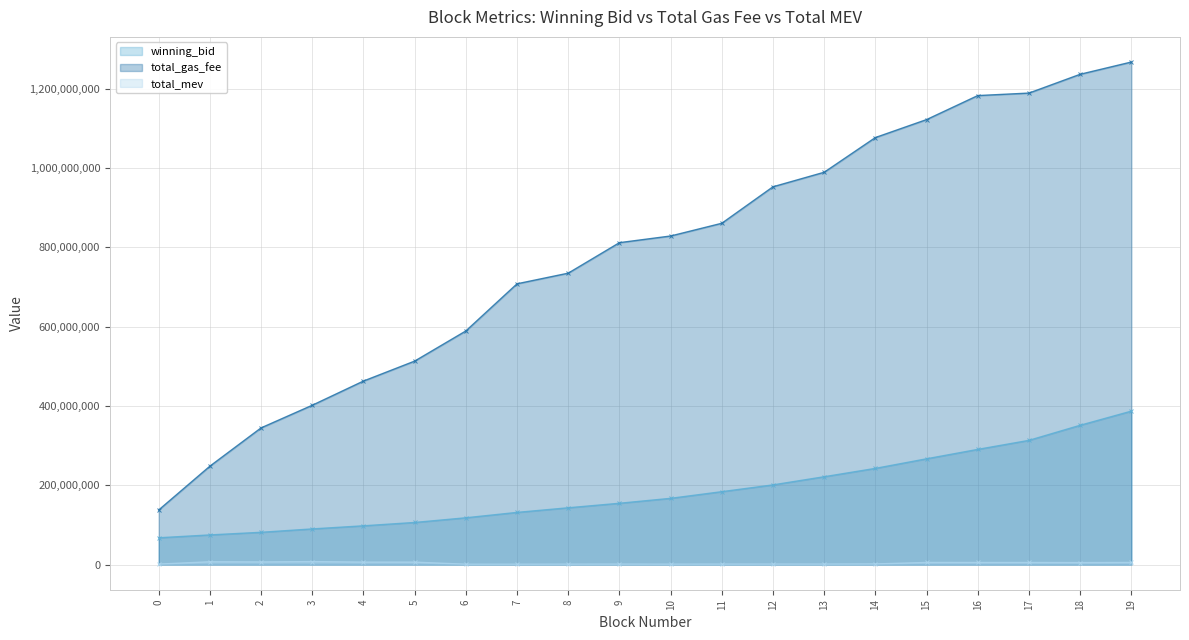

What is the value of the total_mev point at the 13th from the left?

1276540.0